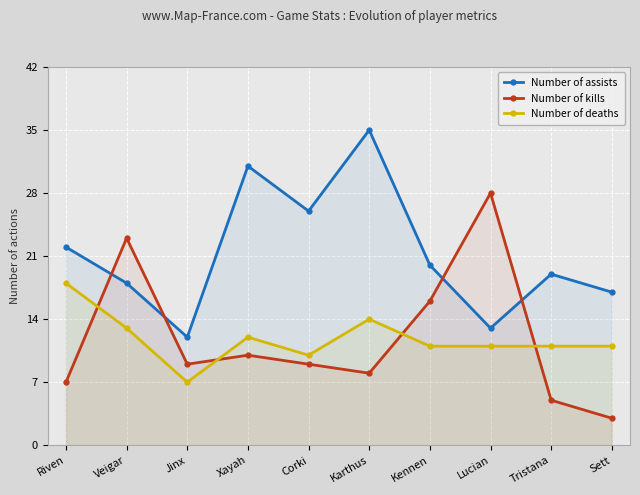

At which category does Number of deaths reach its first local valley?

Jinx